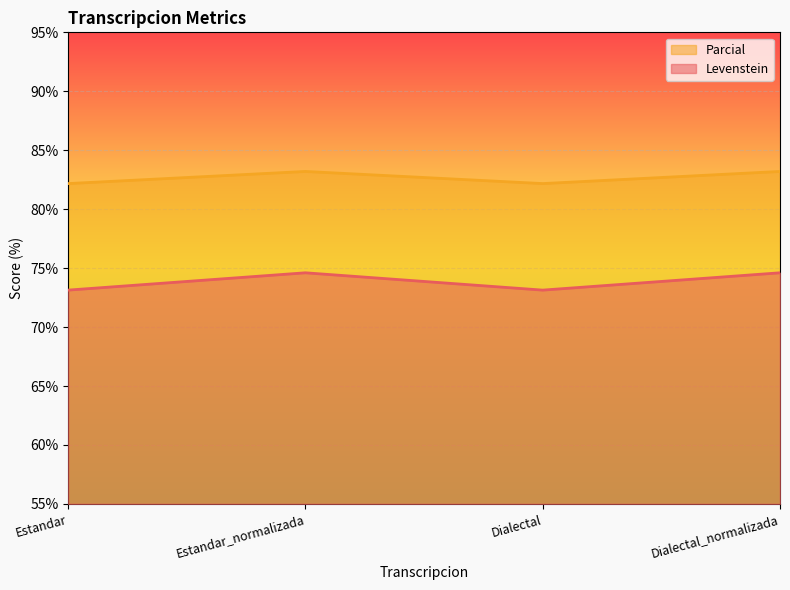

How many lines are shown in the chart?

2